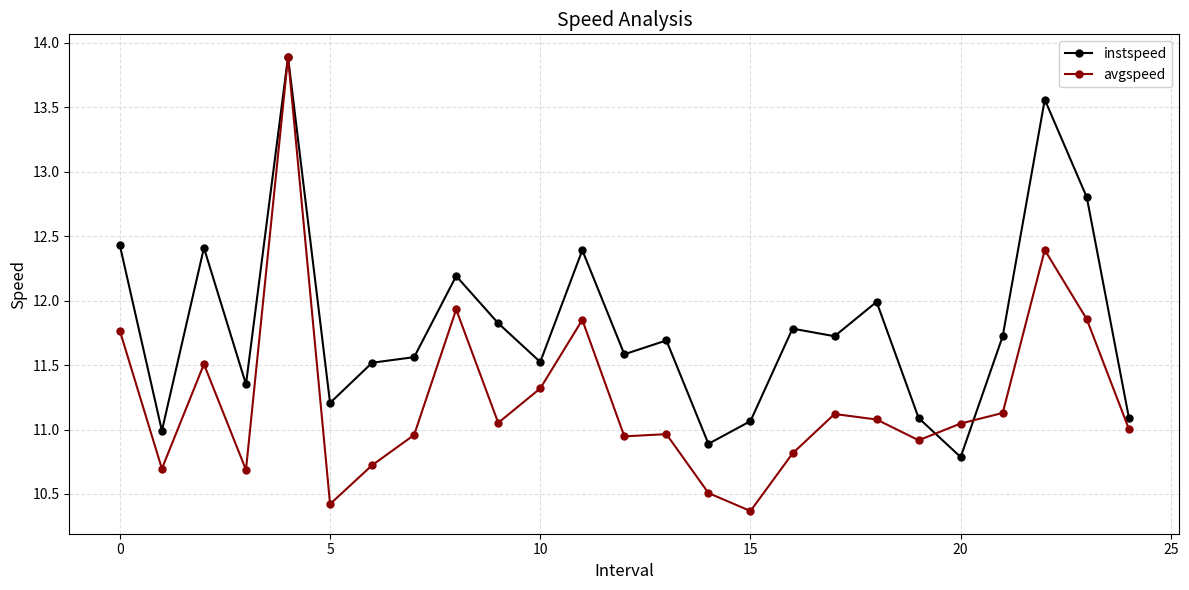

In avgspeed, how many points are higher than both neighbors (excluding endpoints)?

7